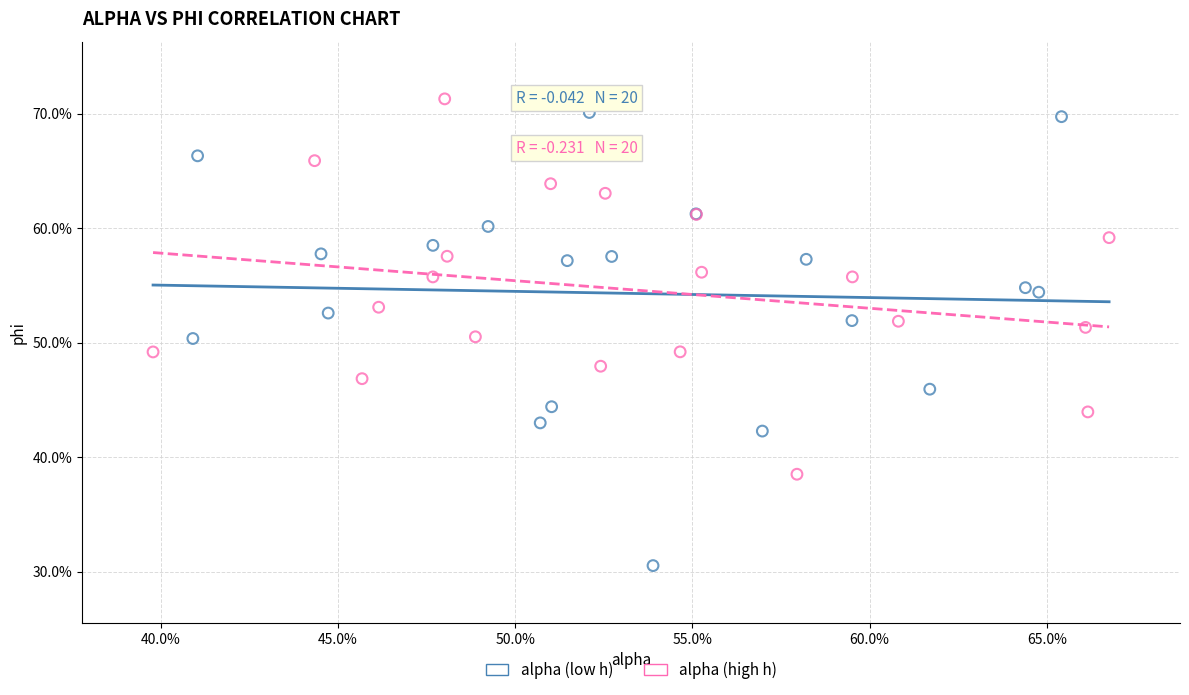

Which series has the widest spread of Y values?

alpha (low h)